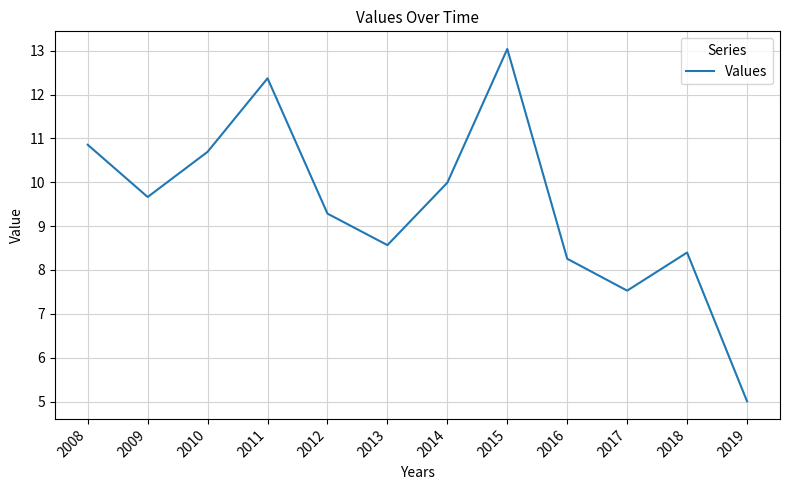

Rank the categories by value from highest to lowest.

2015, 2011, 2008, 2010, 2014, 2009, 2012, 2013, 2018, 2016, 2017, 2019